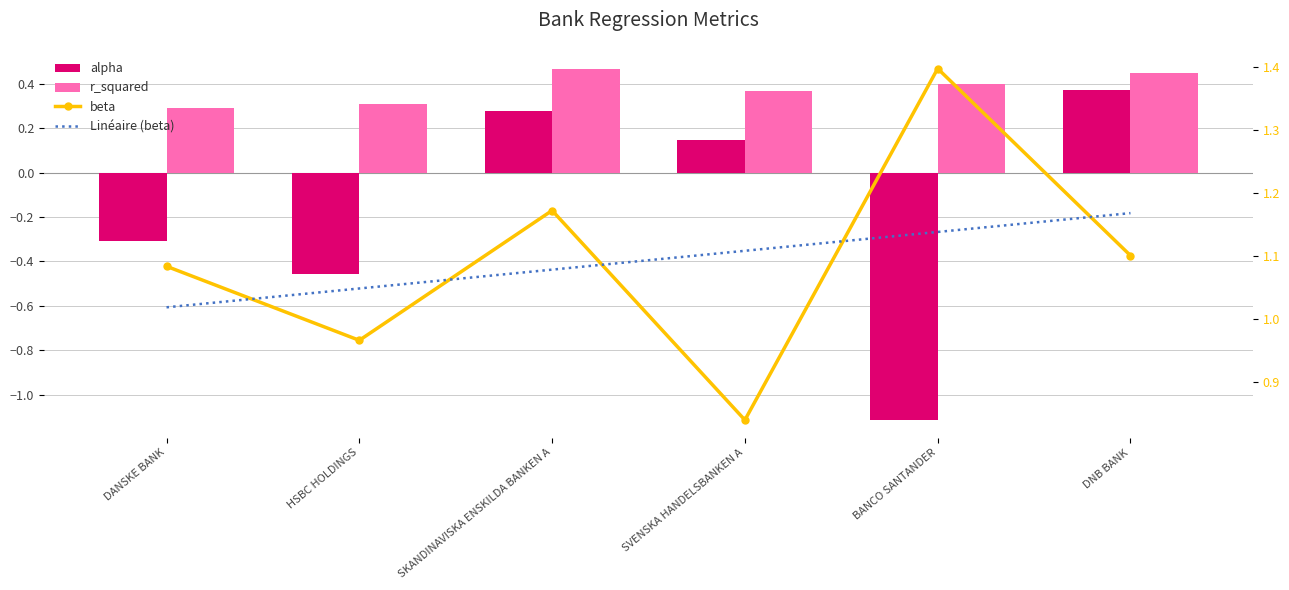

Does the chart contain any negative values?

Yes